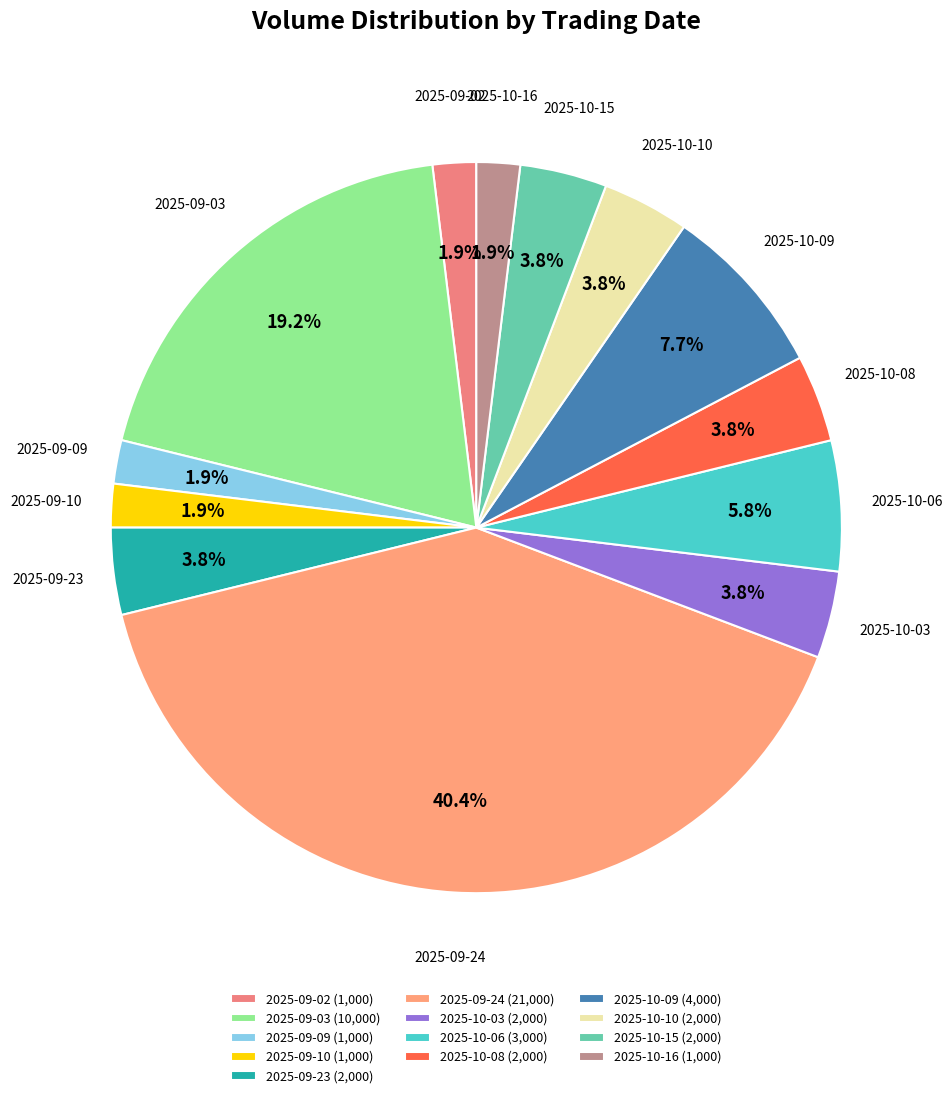

What is the largest slice in the pie chart?

2025-09-24